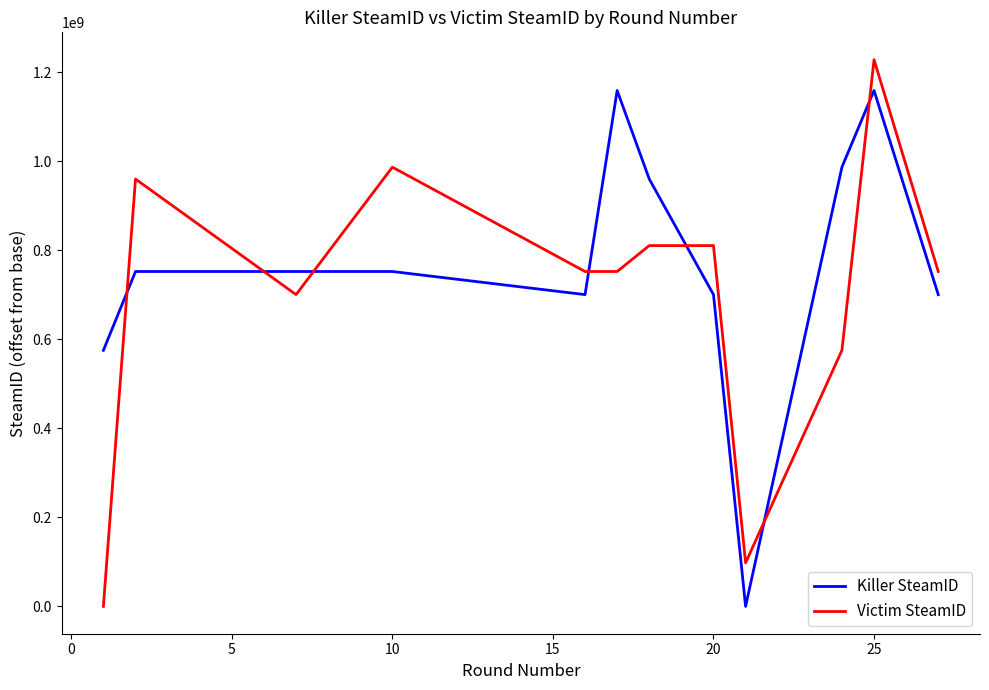

Rank the series by their average value, from highest to lowest.

Killer SteamID, Victim SteamID